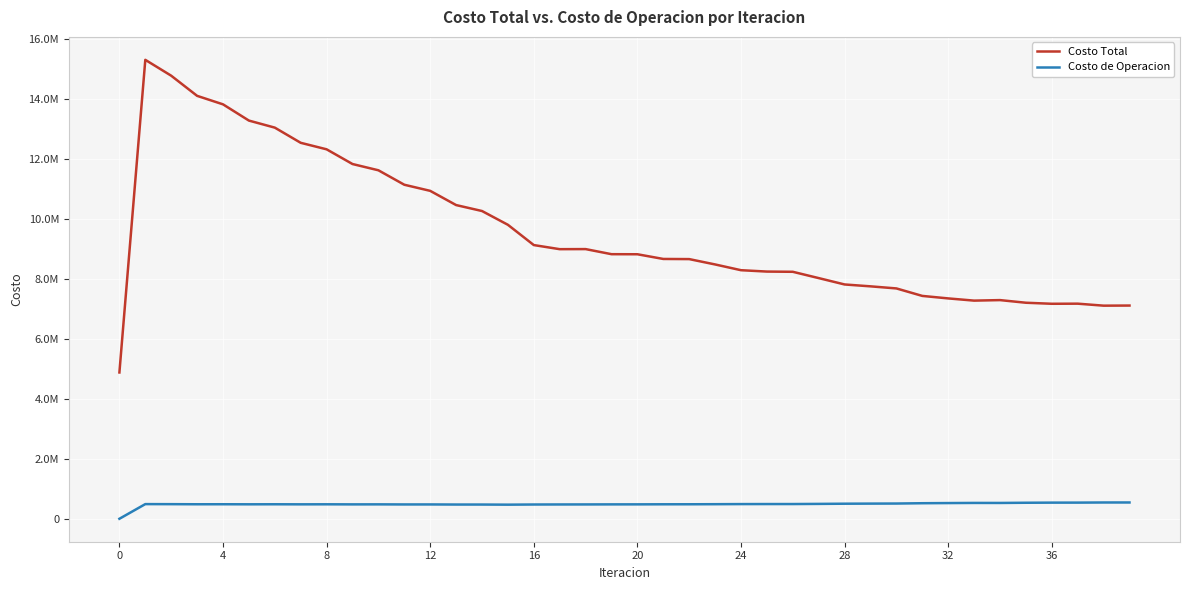

True or false: Costo de Operacion and Costo Total intersect in this chart.

False